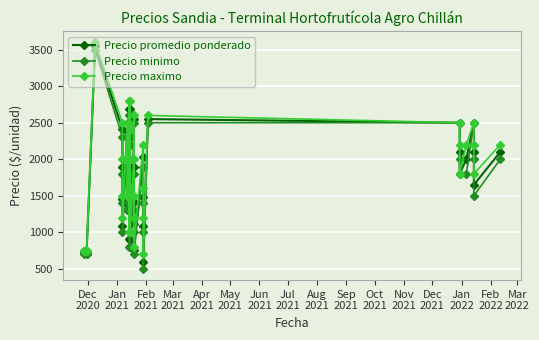

What position from the left is Nov
2021?

12